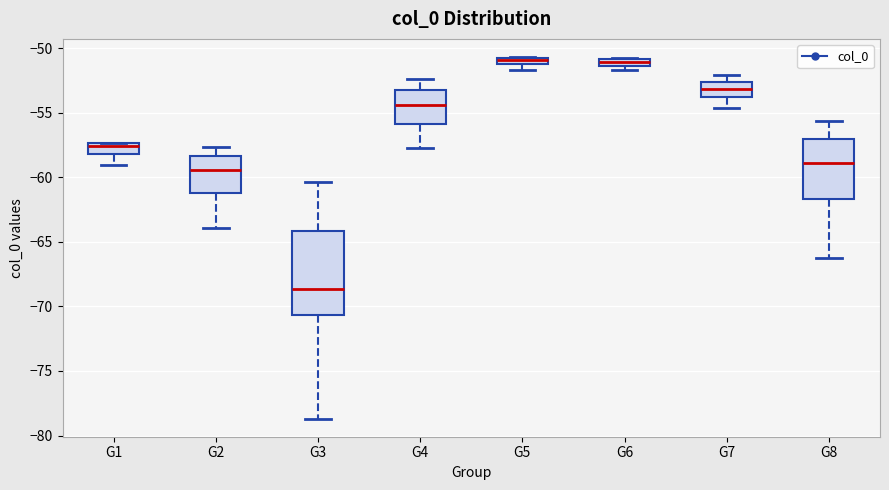

Where is the upper edge of the box for G5 on the y-axis? The values are not printed on the chart, so give them approximately, as read against the axis.

-50.5